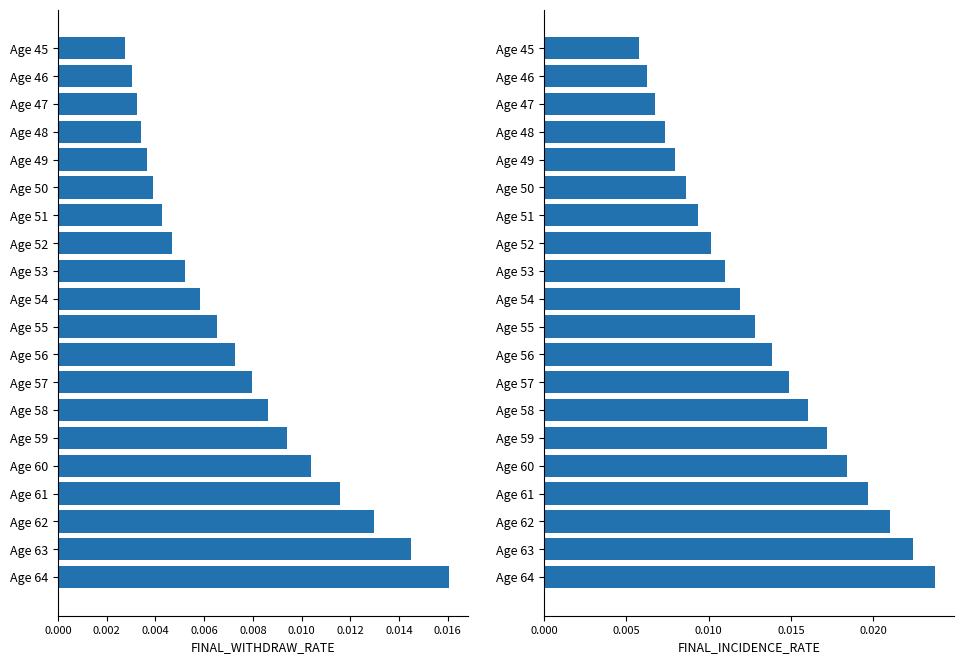

Rank the series at Age 46 from highest to lowest value.

FINAL_INCIDENCE_RATE, FINAL_WITHDRAW_RATE